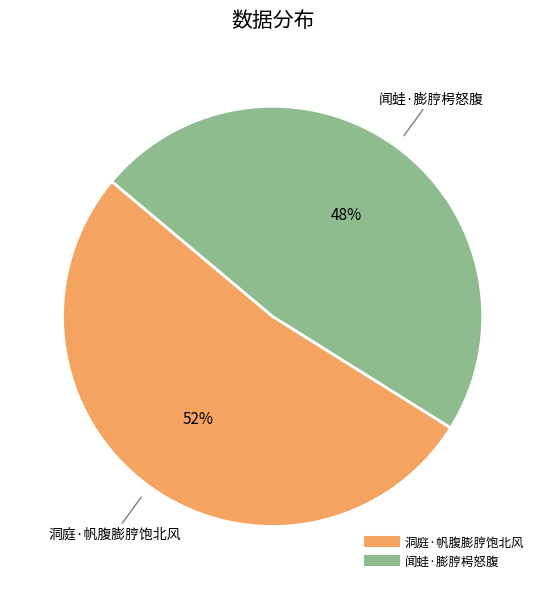

What percentage is the 闻蛙·膨脝枵怒腹 slice, to the nearest percent?

48%